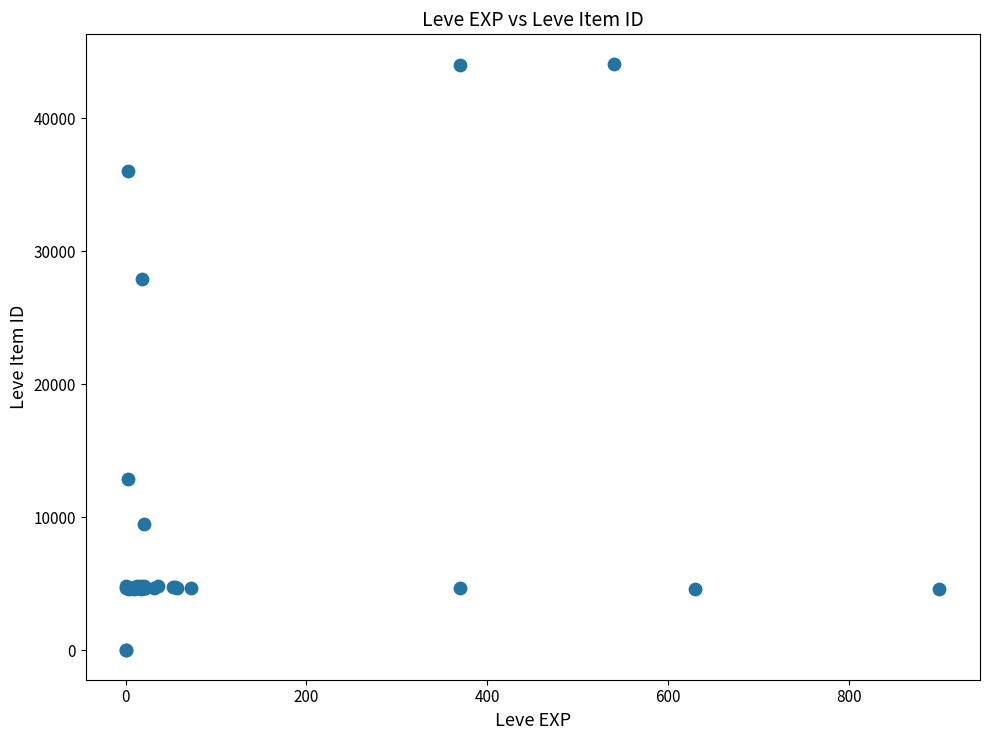

What Y value in the scatter plot is closest to 22048?

27884